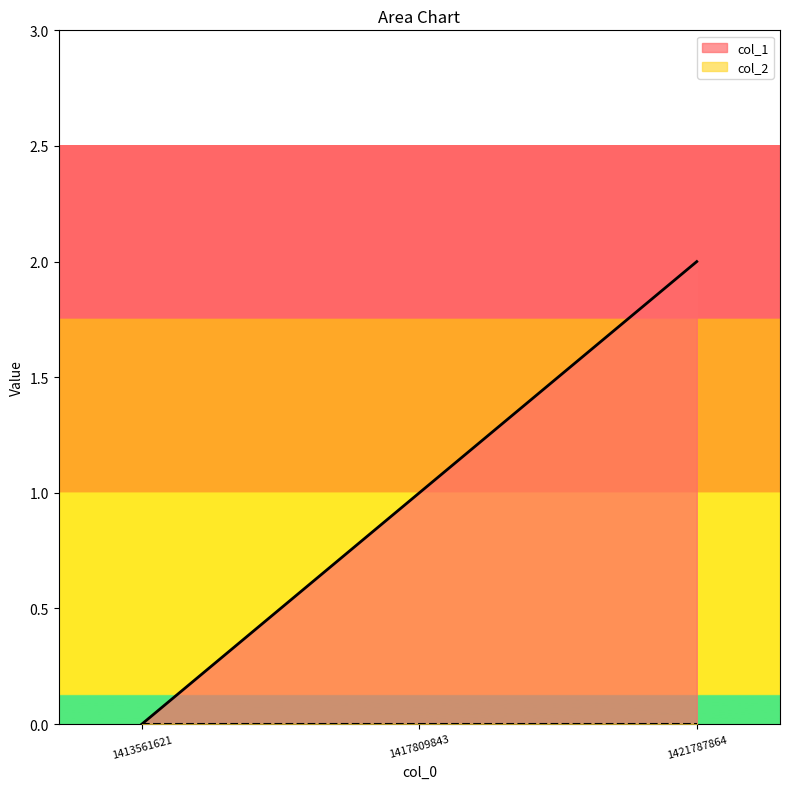

List the labels in order of value, largest first.

1421787864, 1417809843, 1413561621